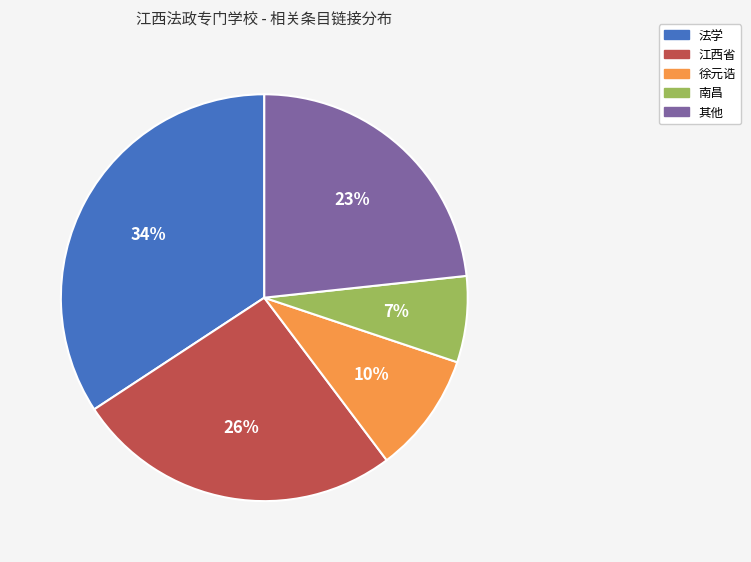

To the nearest percent, what portion does 法学 represent?

34%